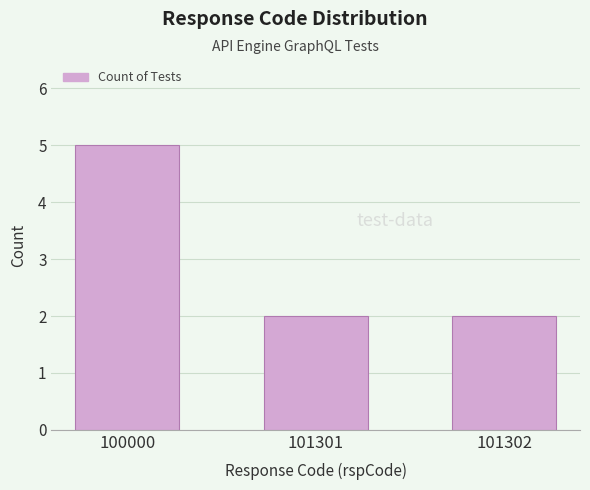

What is the value of the 2nd bar from the left?

2